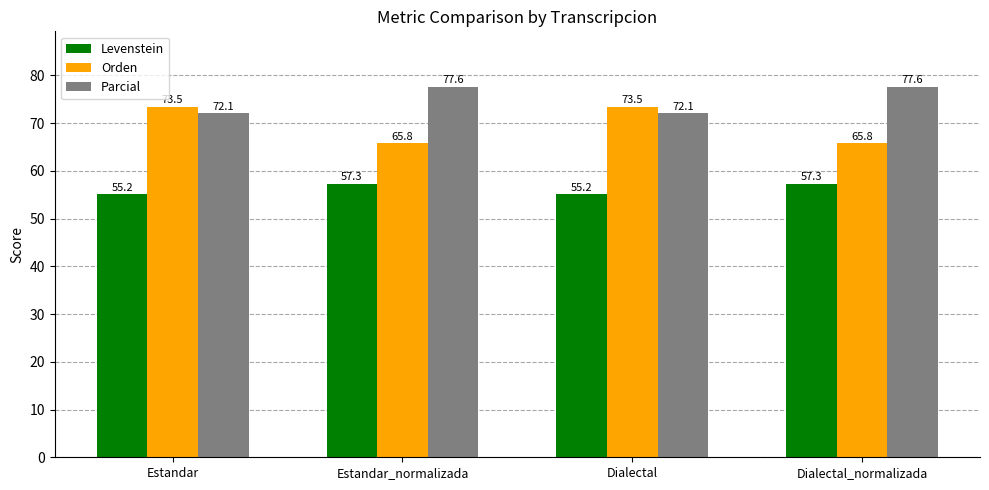

What is the approximate value of Levenstein at Dialectal?

55.2